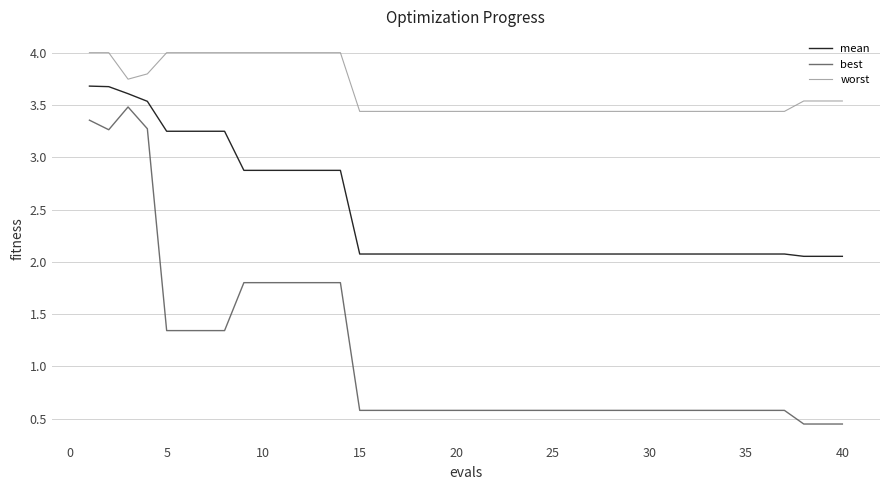

How many lines are shown in the chart?

3